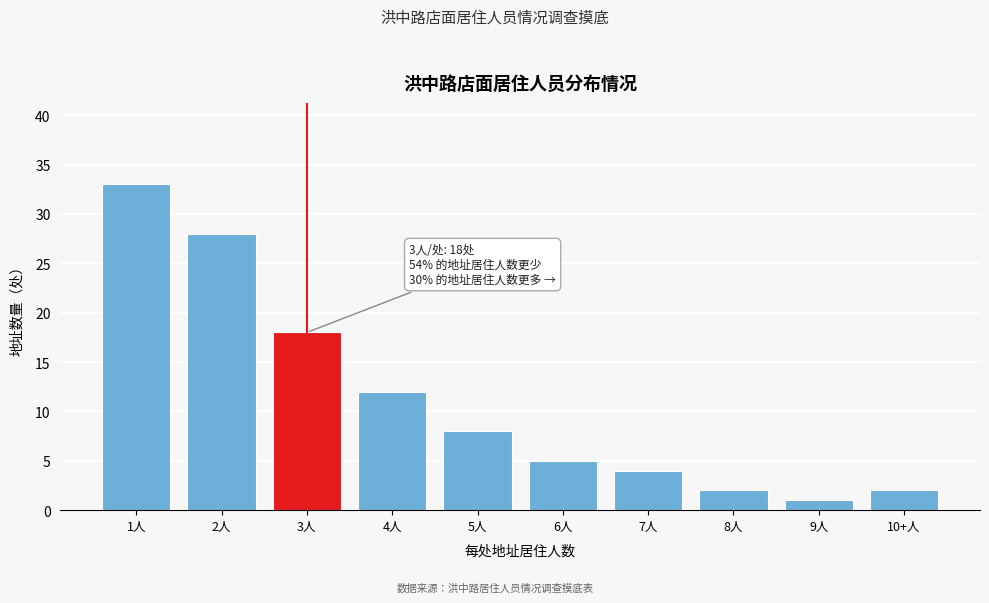

Reading left to right, what are all the values shown in this chart?

1人=33	2人=28	3人=18	4人=12	5人=8	6人=5	7人=4	8人=2	9人=1	10+人=2